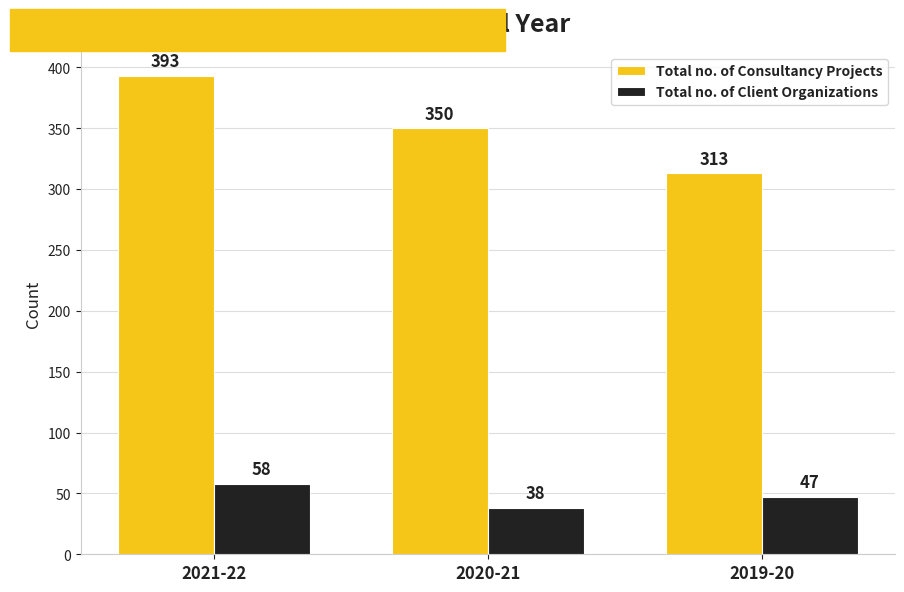

What is the difference between the Total no. of Consultancy Projects values at 2020-21 and 2021-22?

43